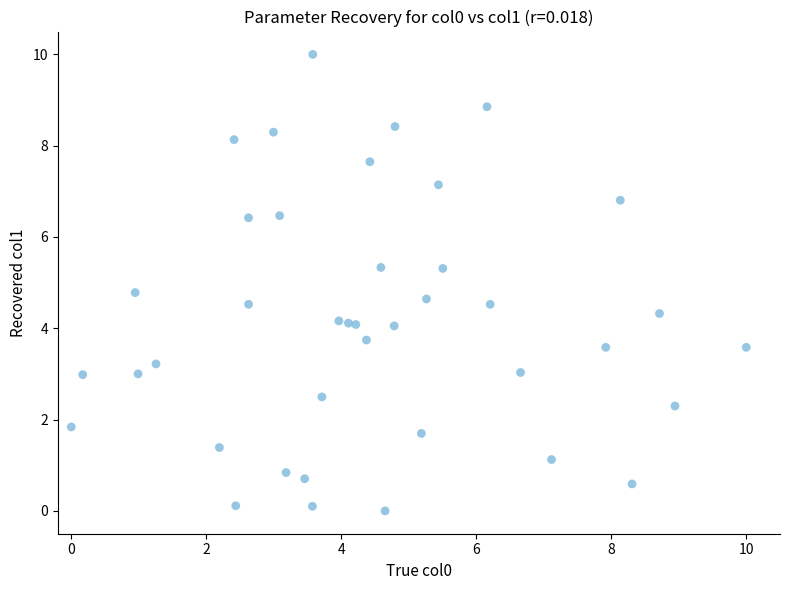

What is the range of Y values (max minus min)?

10.0